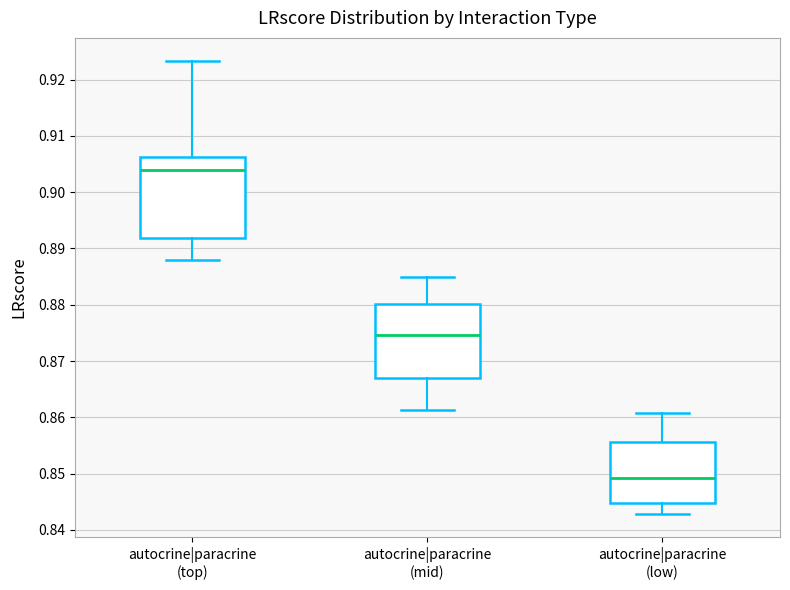

Which box is the tallest, from its lower edge to its upper edge?

autocrine|paracrine (top)